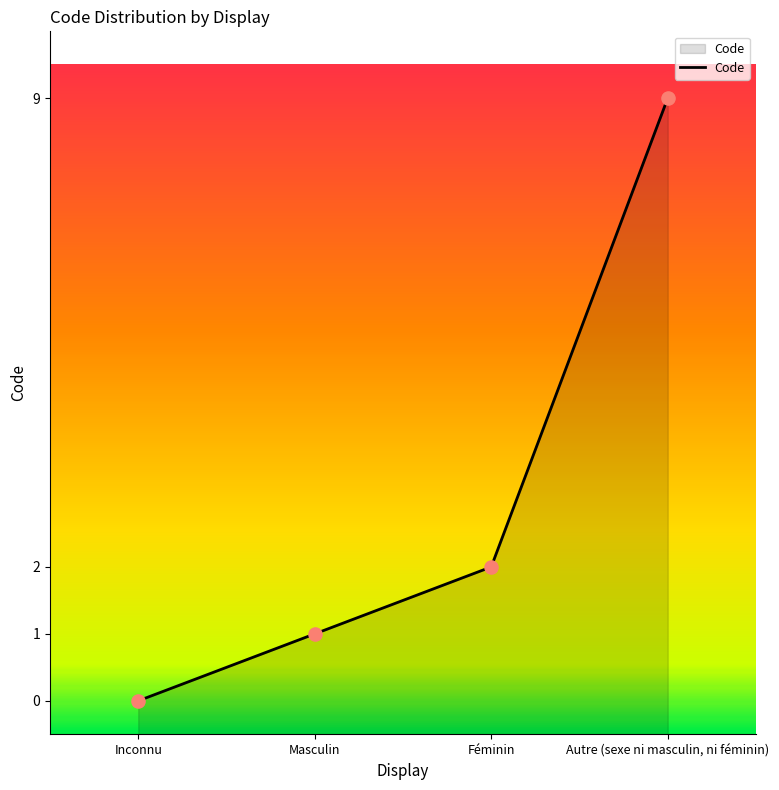

Which has a higher value, Féminin or Inconnu?

Féminin